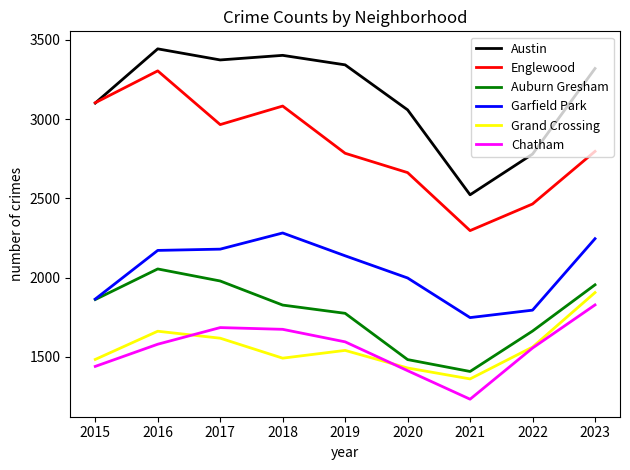

Is it true that Grand Crossing equals 350 at 2022?

False